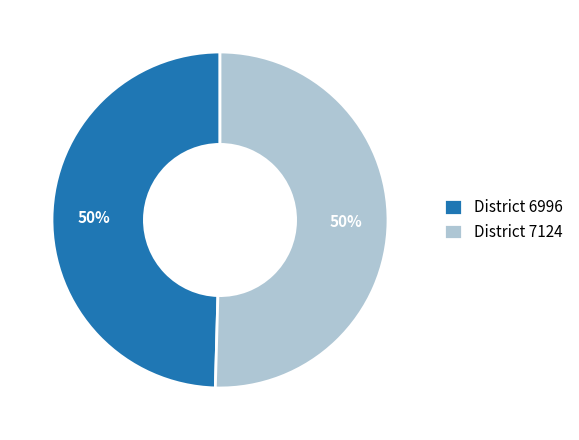

Do District 7124 and District 6996 together represent more than half of the pie?

Yes